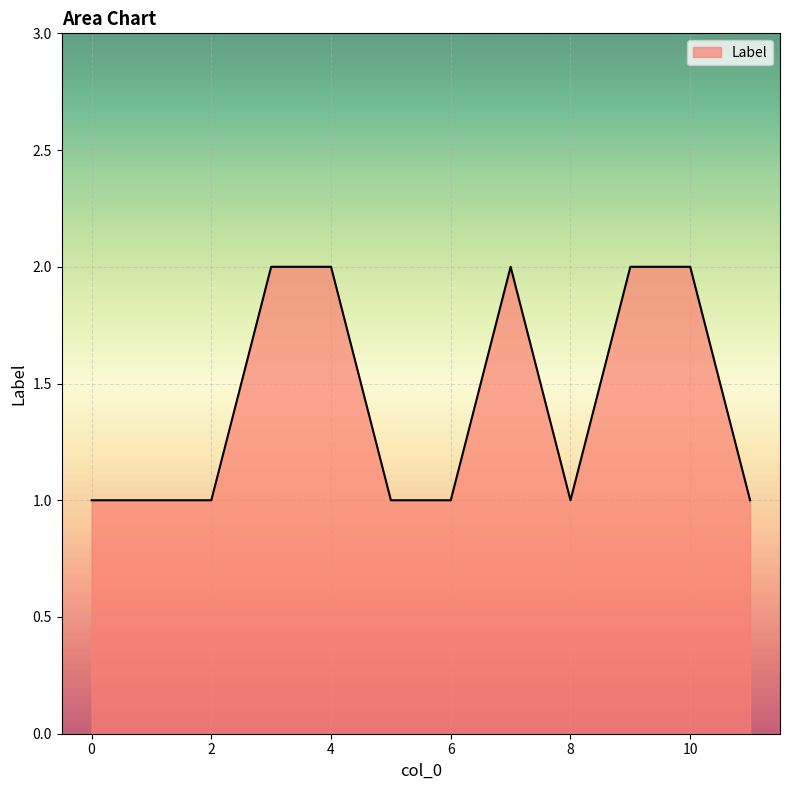

Does the chart have visible grid lines?

Yes